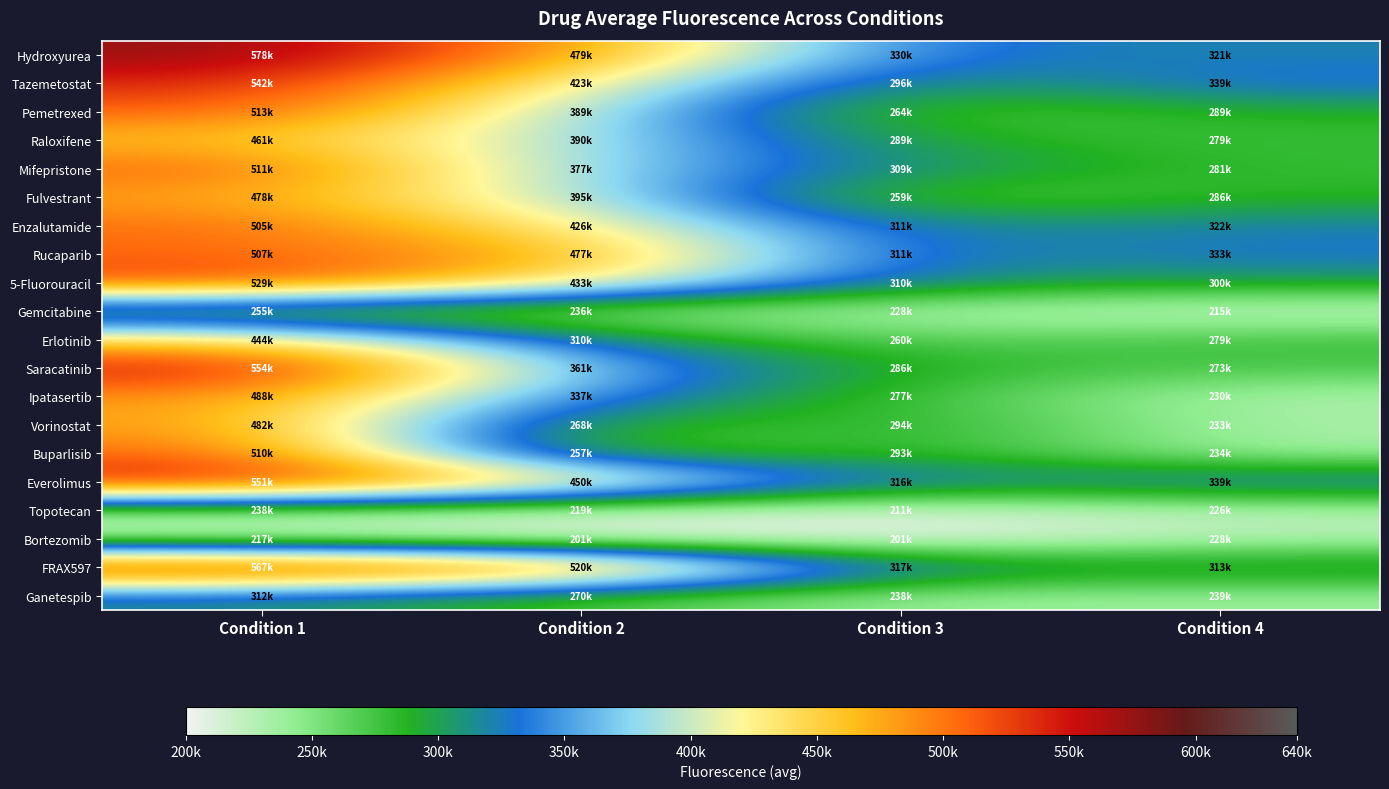

Reading right to left, what are all the values shown in this chart?

Hydroxyurea: Condition 4=321311.4	Condition 3=329792.0	Condition 2=478940.7	Condition 1=577612.5
Tazemetostat: Condition 4=338693.9	Condition 3=295517.3	Condition 2=423302.5	Condition 1=541782.8
Pemetrexed: Condition 4=288890.5	Condition 3=263653.0	Condition 2=388905.2	Condition 1=512885.5
Raloxifene: Condition 4=278842.2	Condition 3=288800.9	Condition 2=390061.2	Condition 1=461066.7
Mifepristone: Condition 4=281216.5	Condition 3=309364.6	Condition 2=376938.9	Condition 1=510716.5
Fulvestrant: Condition 4=285851.4	Condition 3=258577.3	Condition 2=394713.6	Condition 1=477874.2
Enzalutamide: Condition 4=321931.2	Condition 3=311306.9	Condition 2=425599.0	Condition 1=504971.2
Rucaparib: Condition 4=332644.2	Condition 3=311265.0	Condition 2=476813.5	Condition 1=507076.1
5-Fluorouracil: Condition 4=300198.9	Condition 3=309725.6	Condition 2=433181.4	Condition 1=528713.0
Gemcitabine: Condition 4=214888.8	Condition 3=227857.3	Condition 2=235936.0	Condition 1=255306.7
Erlotinib: Condition 4=278520.1	Condition 3=260375.6	Condition 2=309683.7	Condition 1=444216.4
Saracatinib: Condition 4=273126.2	Condition 3=285543.0	Condition 2=360778.5	Condition 1=554453.6
Ipatasertib: Condition 4=230392.3	Condition 3=276554.4	Condition 2=336637.8	Condition 1=487811.5
Vorinostat: Condition 4=232986.5	Condition 3=294126.7	Condition 2=267702.1	Condition 1=481908.7
Buparlisib: Condition 4=233898.4	Condition 3=292694.3	Condition 2=257244.1	Condition 1=509772.5
Everolimus: Condition 4=339044.3	Condition 3=316195.8	Condition 2=449717.4	Condition 1=551413.7
Topotecan: Condition 4=226151.5	Condition 3=211162.7	Condition 2=219279.4	Condition 1=238437.9
Bortezomib: Condition 4=227733.7	Condition 3=200956.8	Condition 2=201242.9	Condition 1=216786.3
FRAX597: Condition 4=313386.4	Condition 3=316768.9	Condition 2=520238.3	Condition 1=567297.6
Ganetespib: Condition 4=238607.2	Condition 3=237922.1	Condition 2=270033.6	Condition 1=311582.3